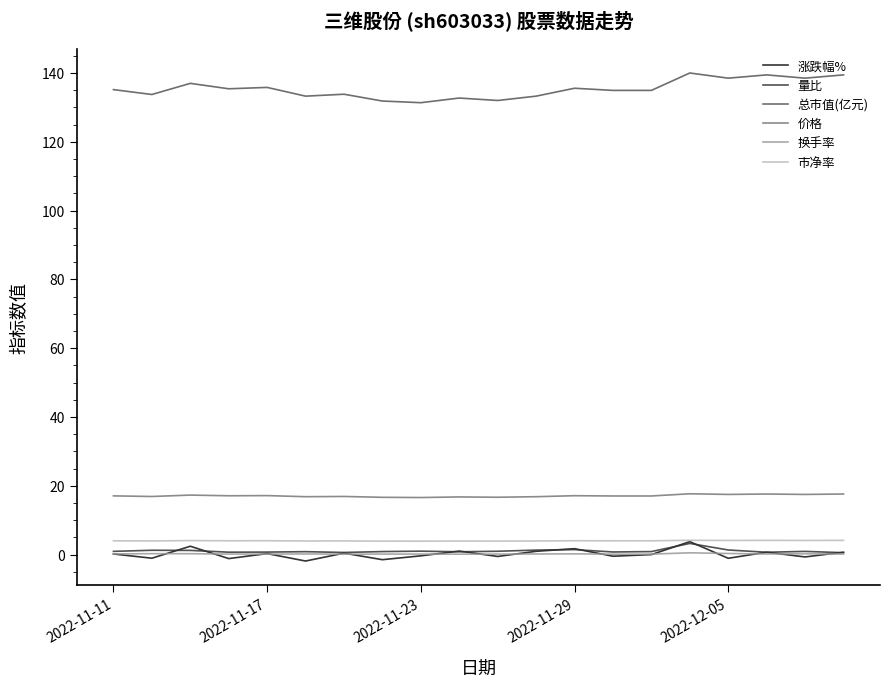

True or false: 价格 and 市净率 cross at least once.

False